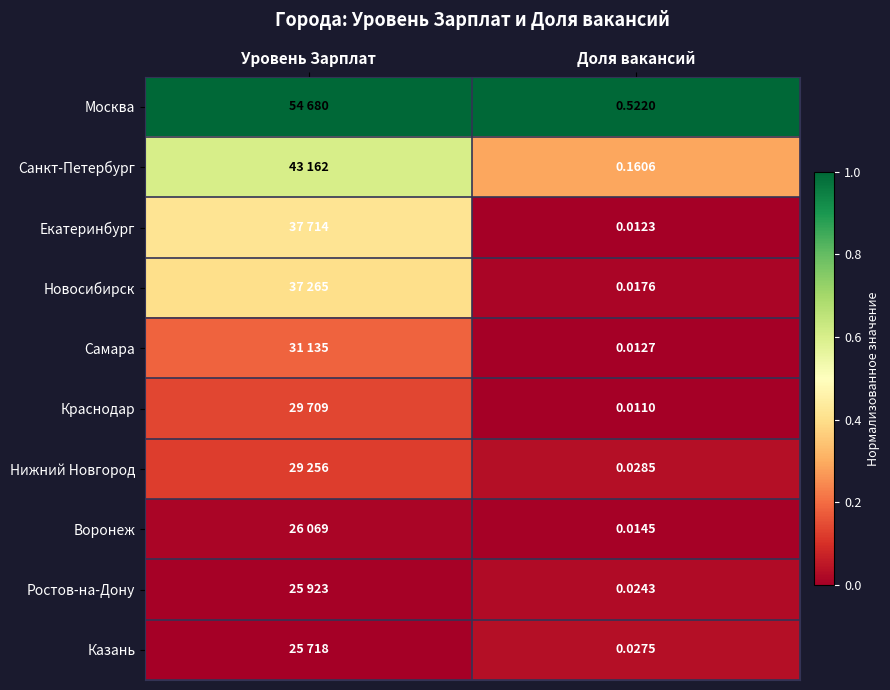

How many data points does each series have?

2